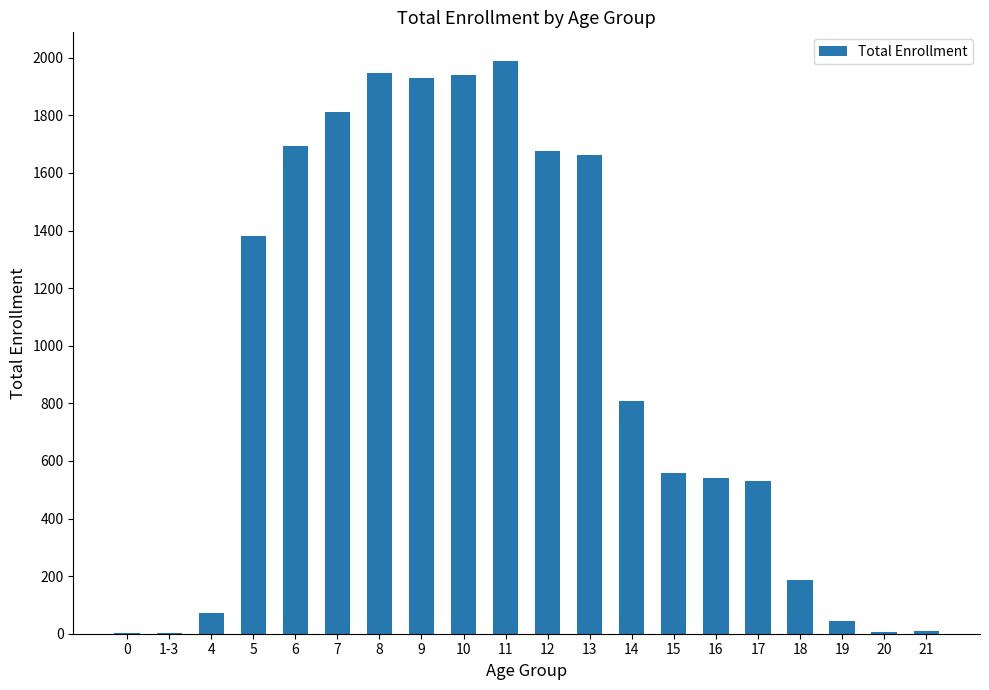

Where is the data nearest to the value 995?

14